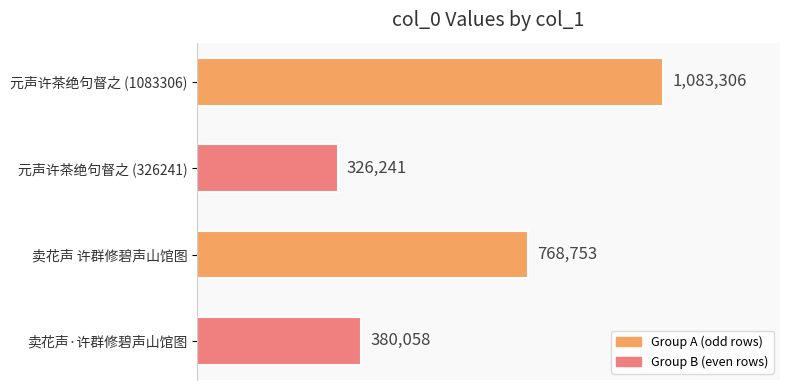

Reading top to bottom, what are all the values shown in this chart?

元声许茶绝句督之 (1083306)=1083306	元声许茶绝句督之 (326241)=326241	卖花声 许群修碧声山馆图=768753	卖花声·许群修碧声山馆图=380058